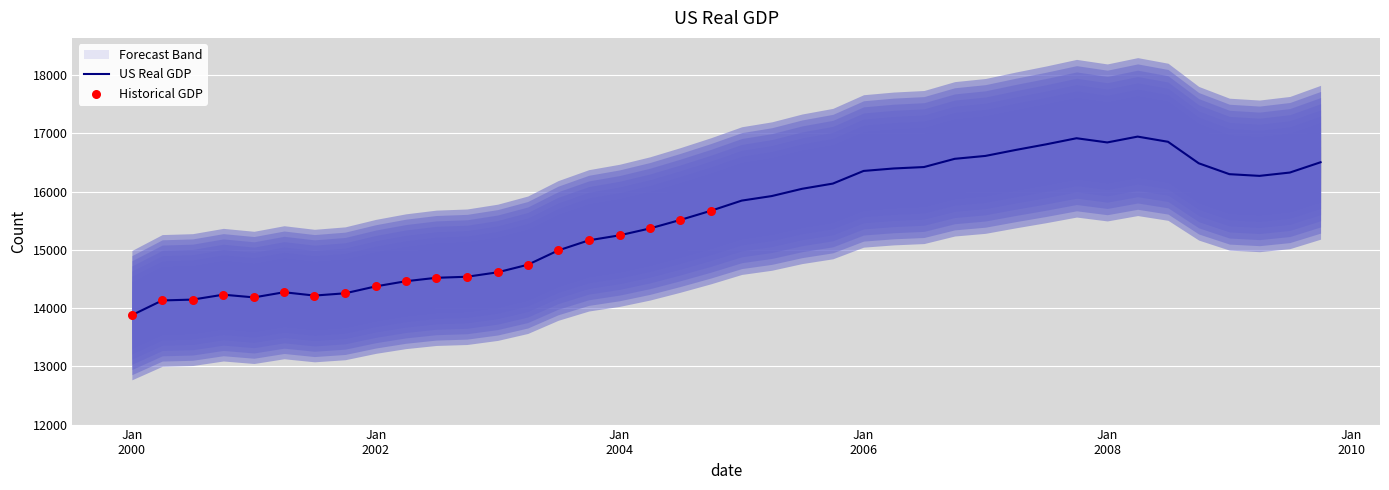

What is the lowest value of the US Real GDP series?

13878.1